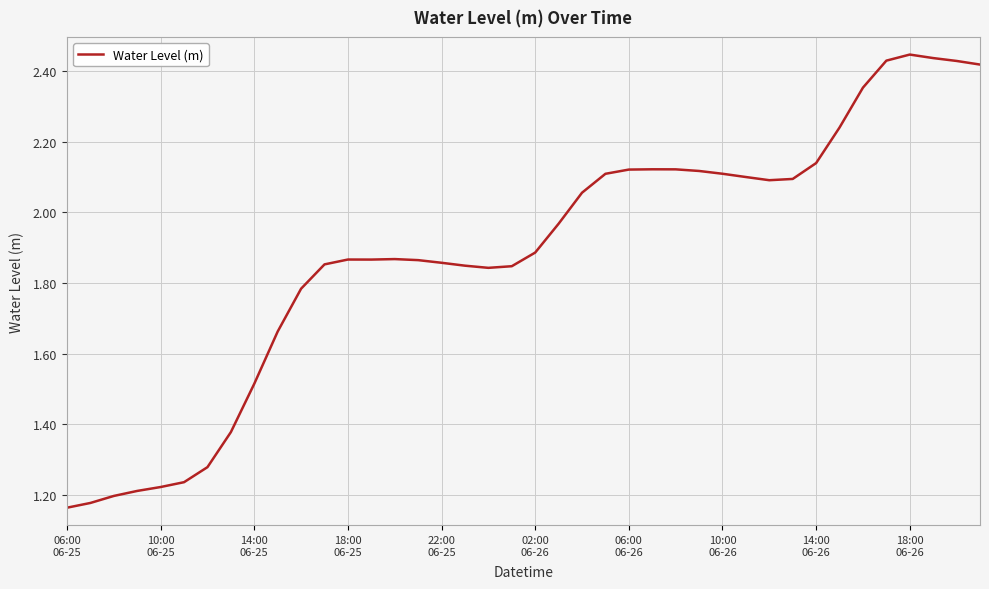

What is the minimum value shown in the chart?

1.2